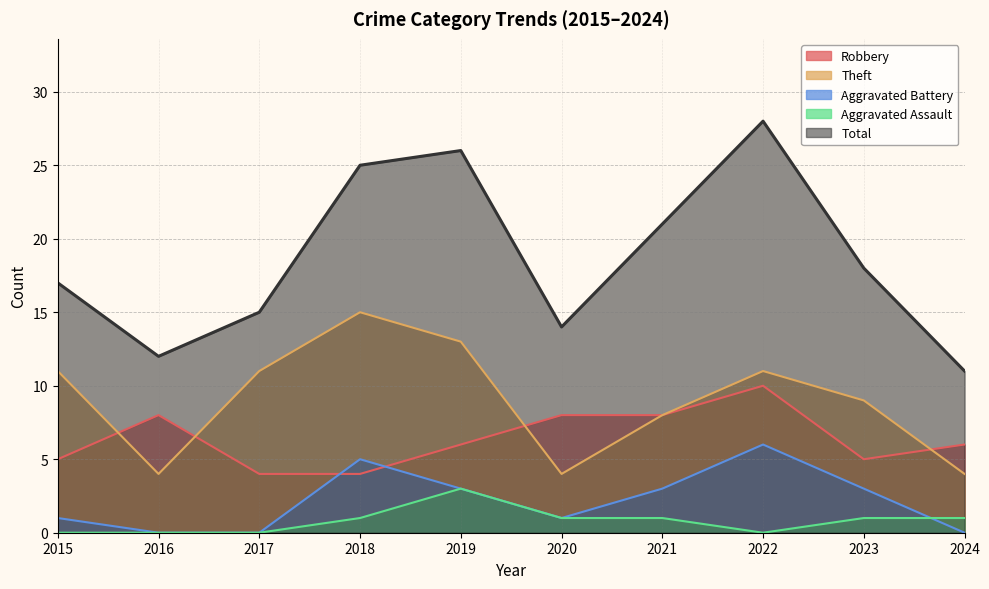

What is the value of the Aggravated Assault point at the 9th from the left?

1